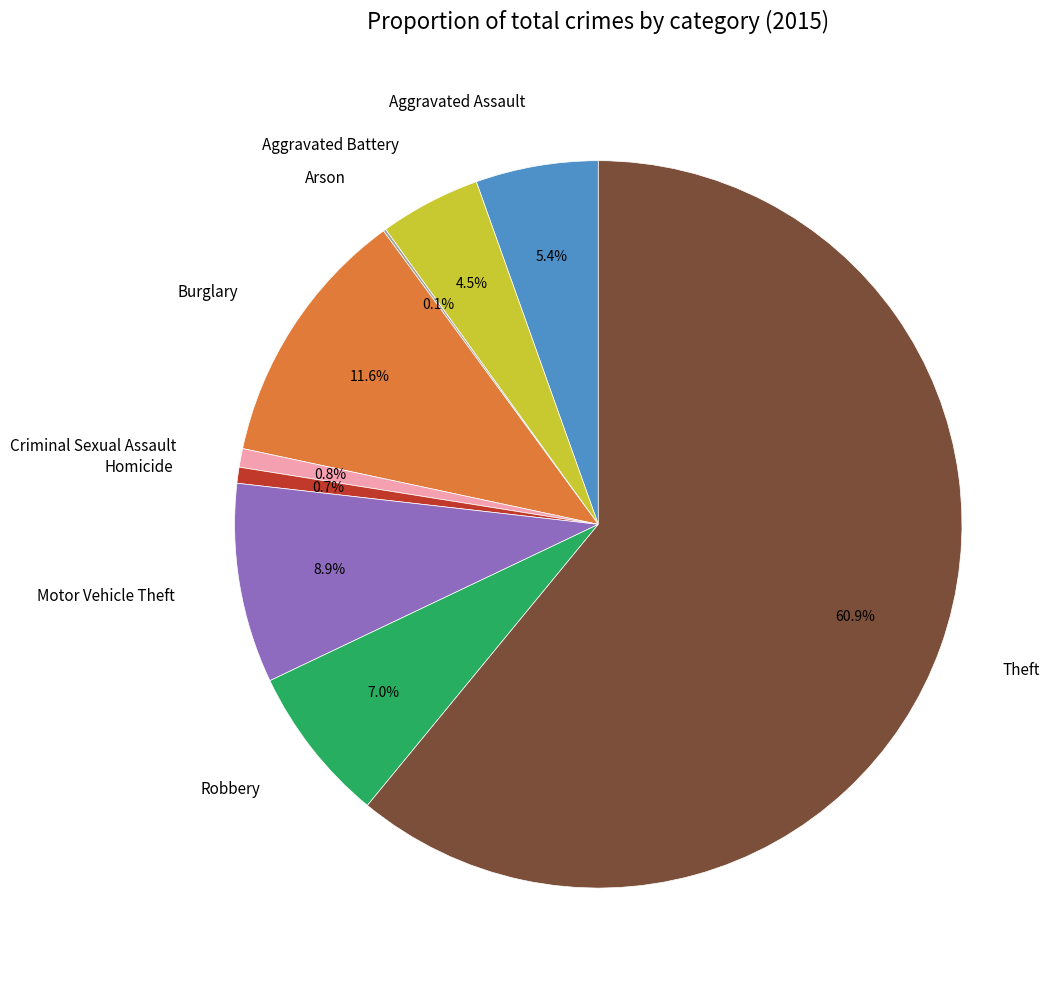

Is Theft the majority of the pie?

Yes